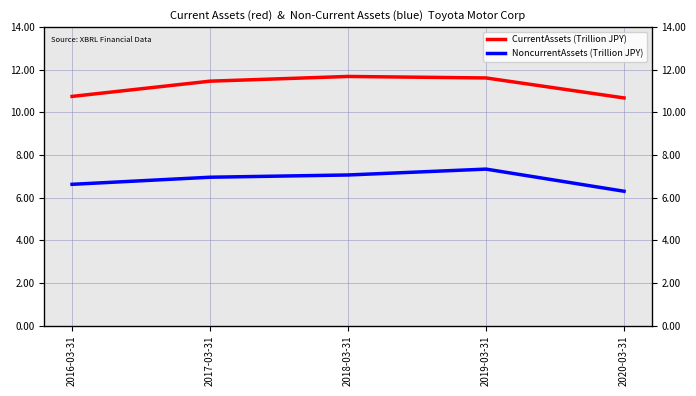

True or false: NoncurrentAssets (Trillion JPY) and CurrentAssets (Trillion JPY) cross at least once.

False